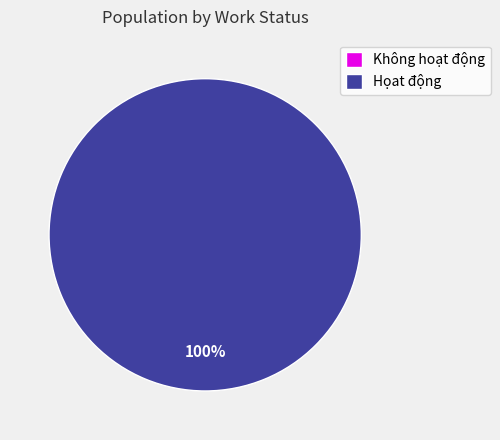

The Họat động slice represents 99% of the pie. True or false?

False